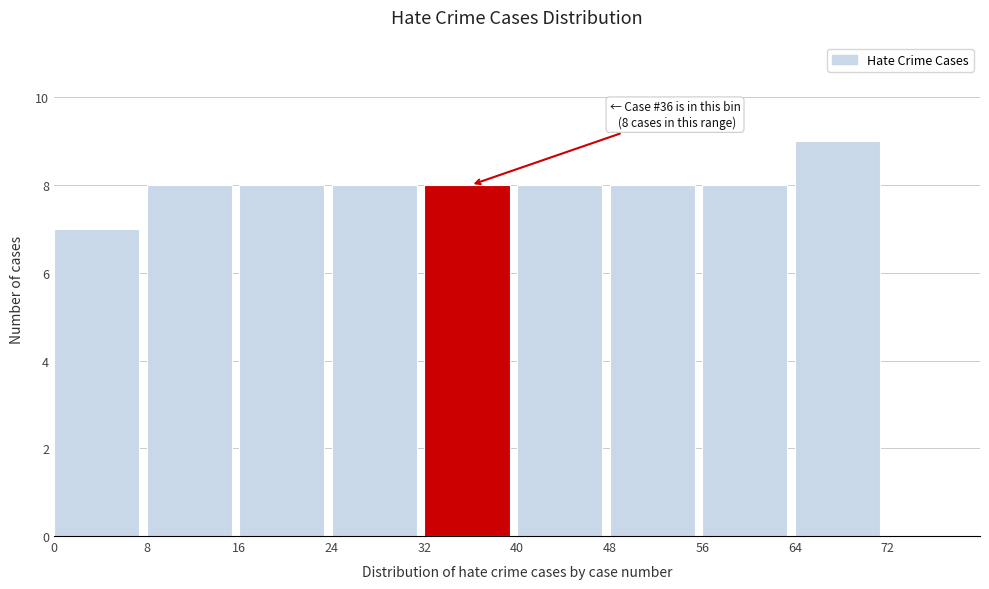

Over which range of the x-axis is the bar tallest?

64 to 72